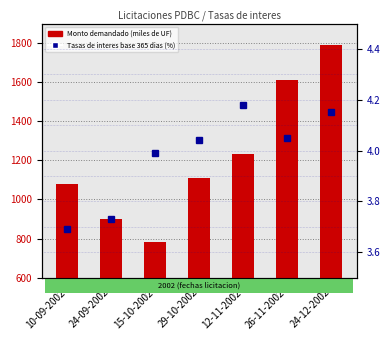

What value does the Monto demandado (miles de UF) series have at 24-12-2002?

1790.0